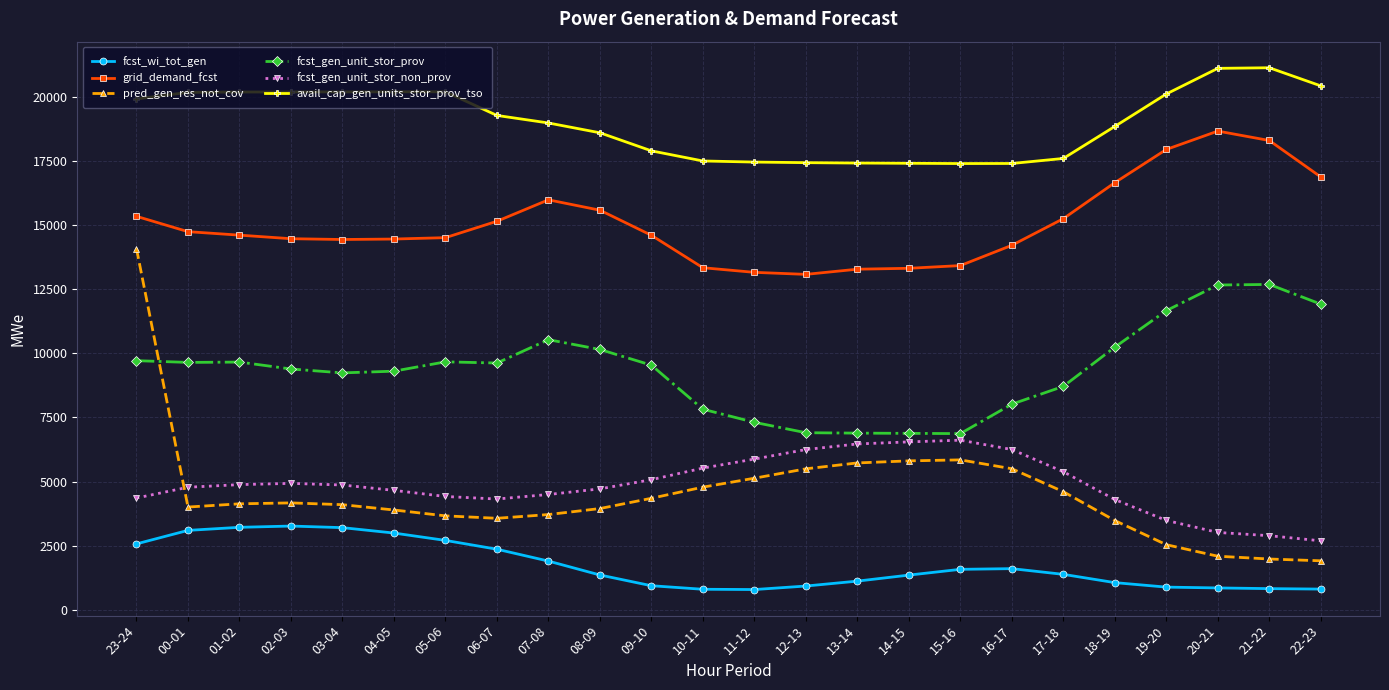

At which category is the sum across all series the highest?

23-24